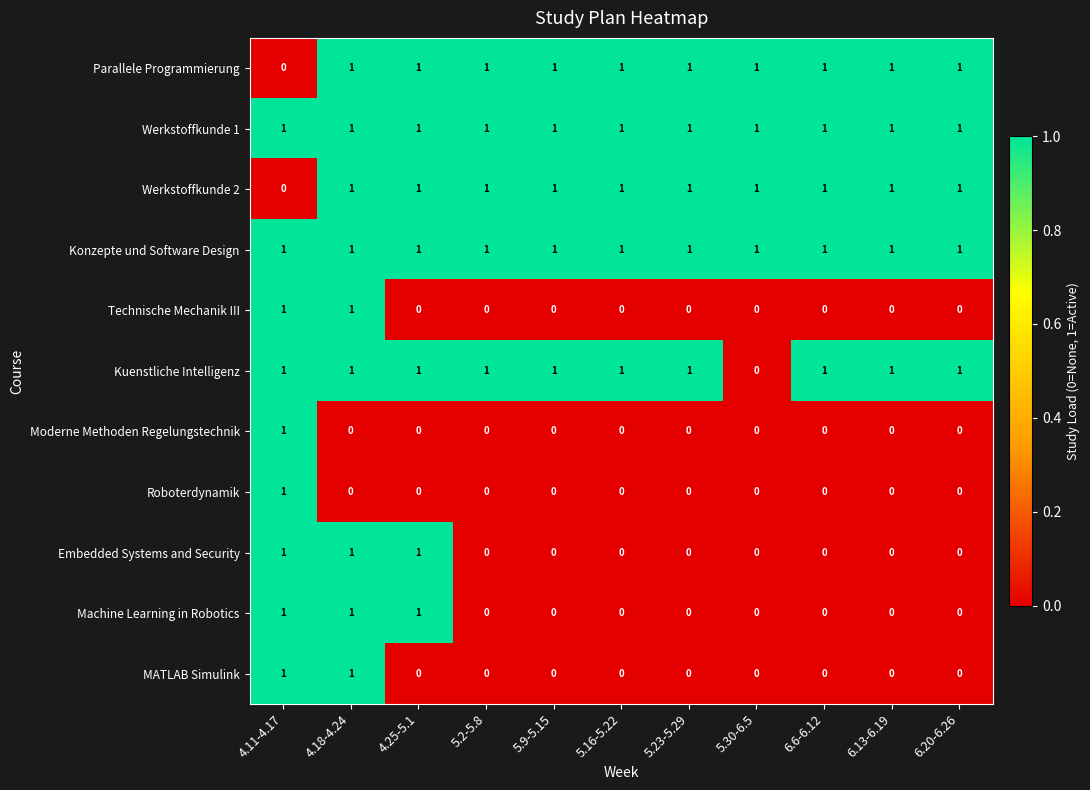

Count the Roboterdynamik values in the range 0 to 1.

11